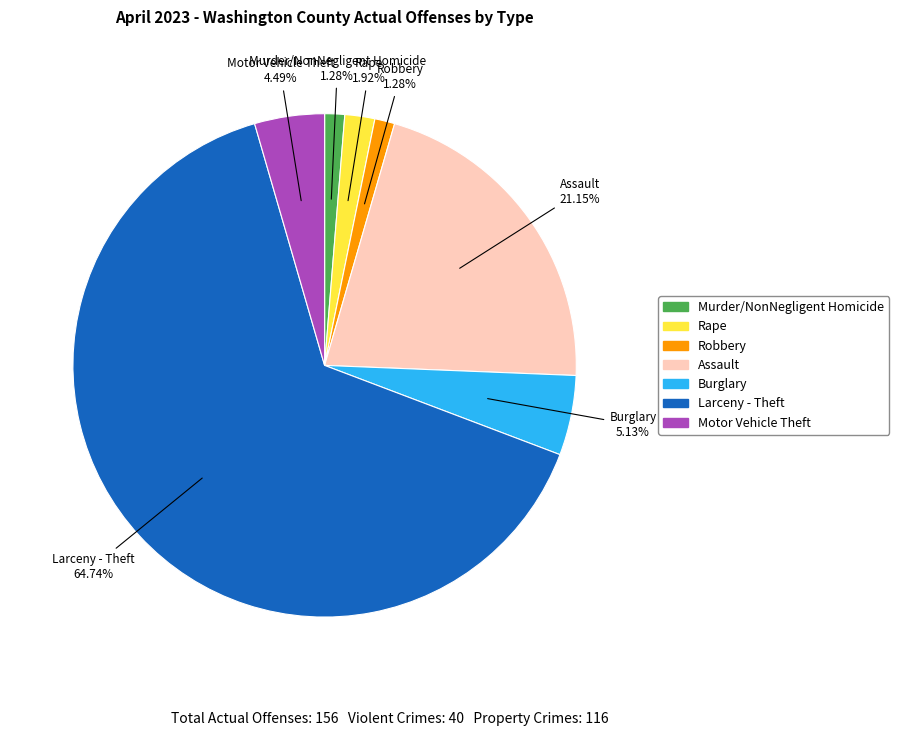

What is the largest slice in the pie chart?

Larceny - Theft